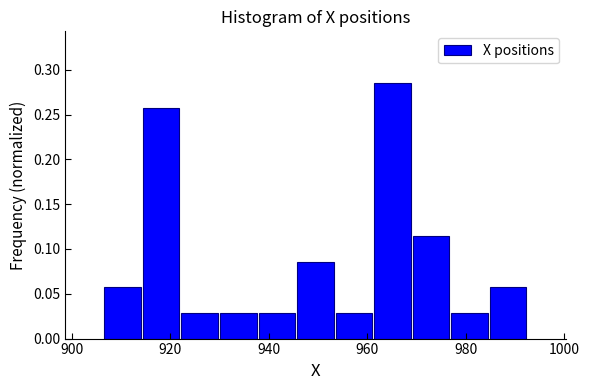

Read against the x-axis, roughly where is the centre of the tallest bar?

966